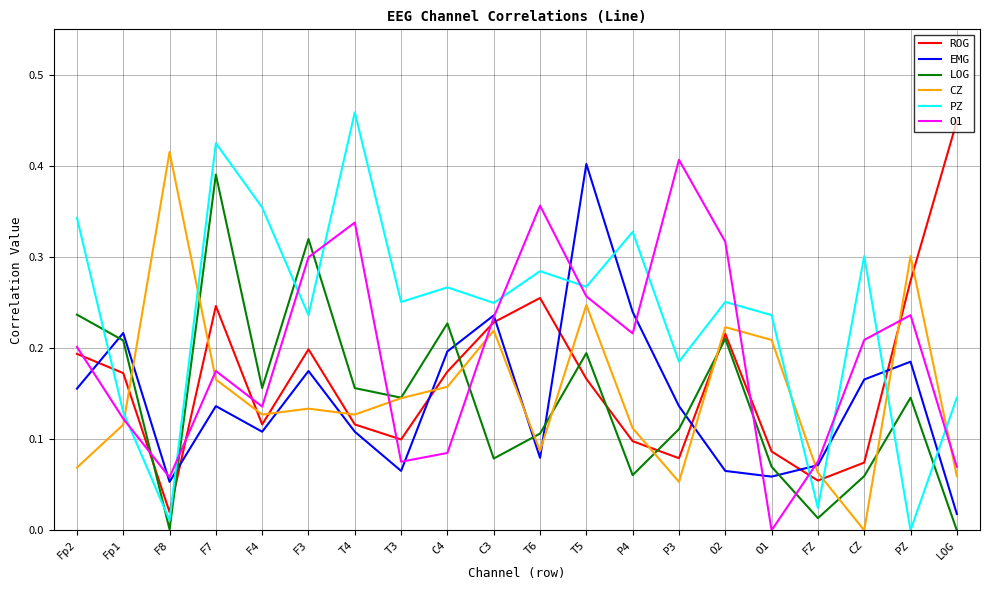

What position from the left is O1?

16